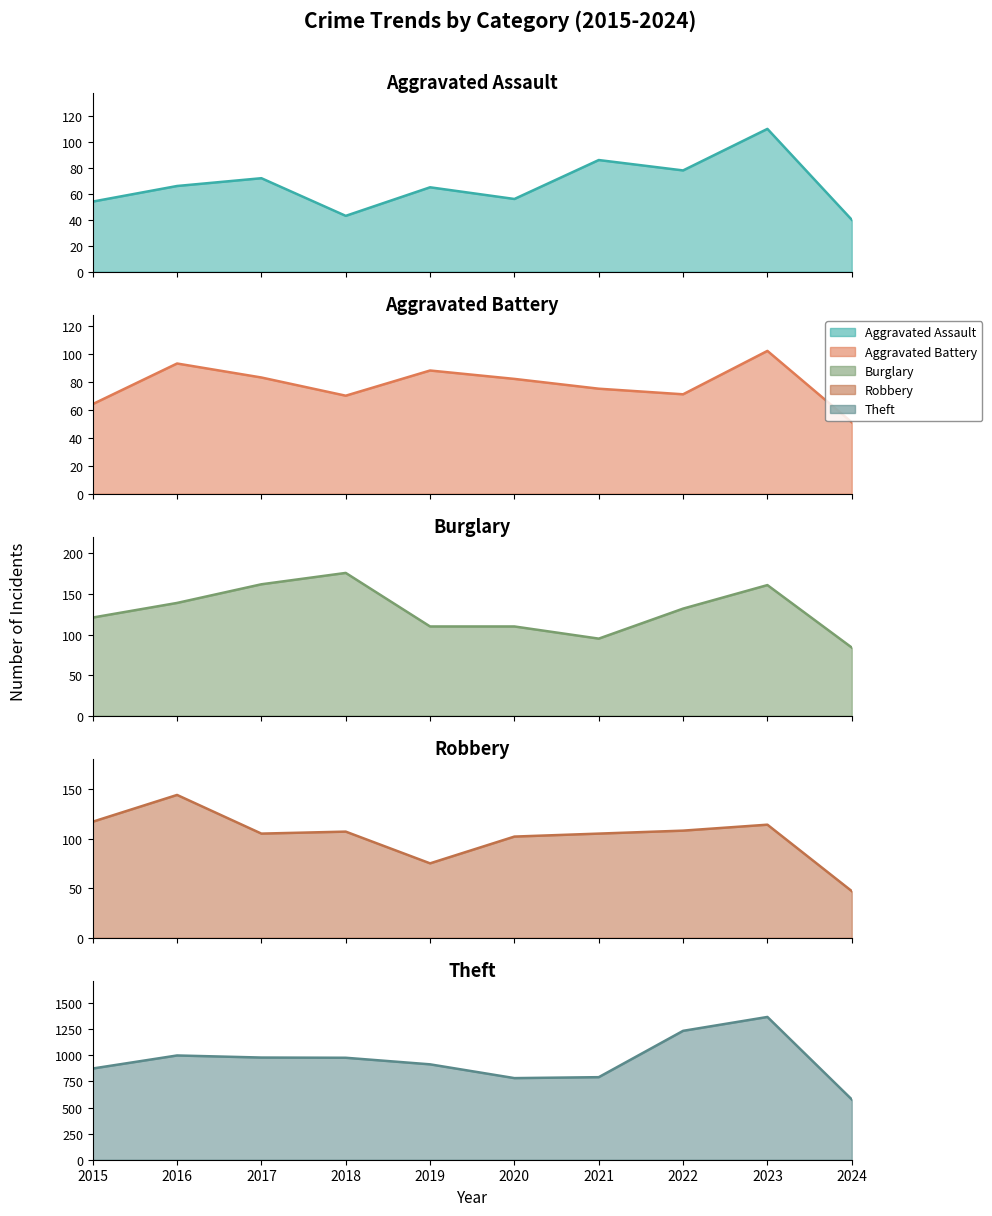

What is the sum of all Aggravated Battery values?

779